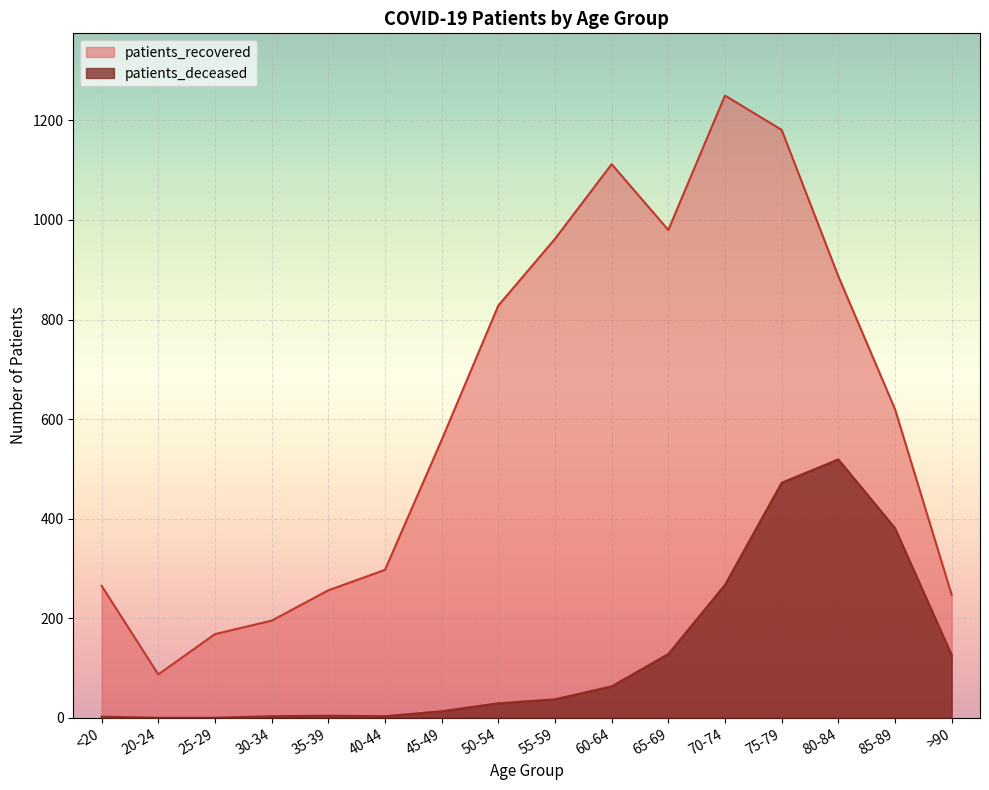

Where does the patients_deceased series first go above 37?

60-64